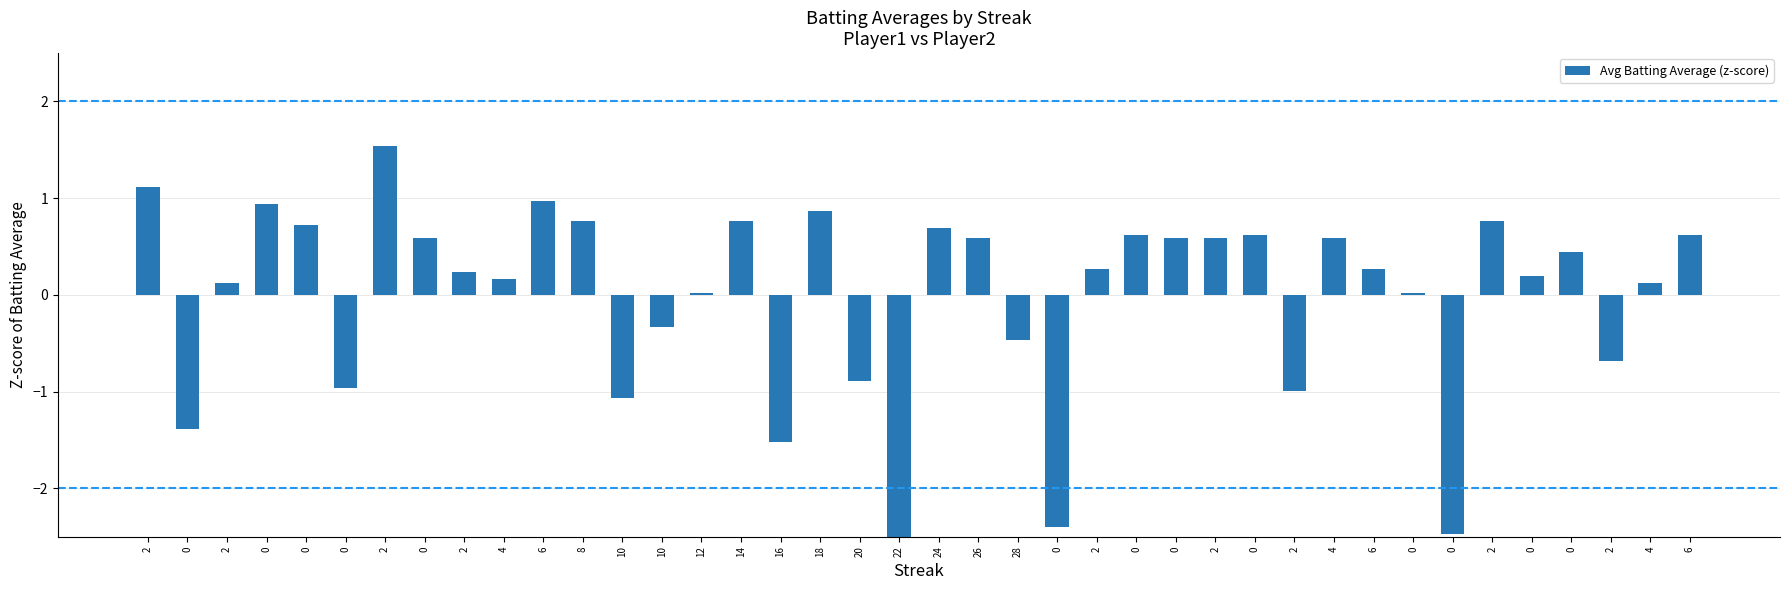

Is it true that the value at 6 is 1.1?

False